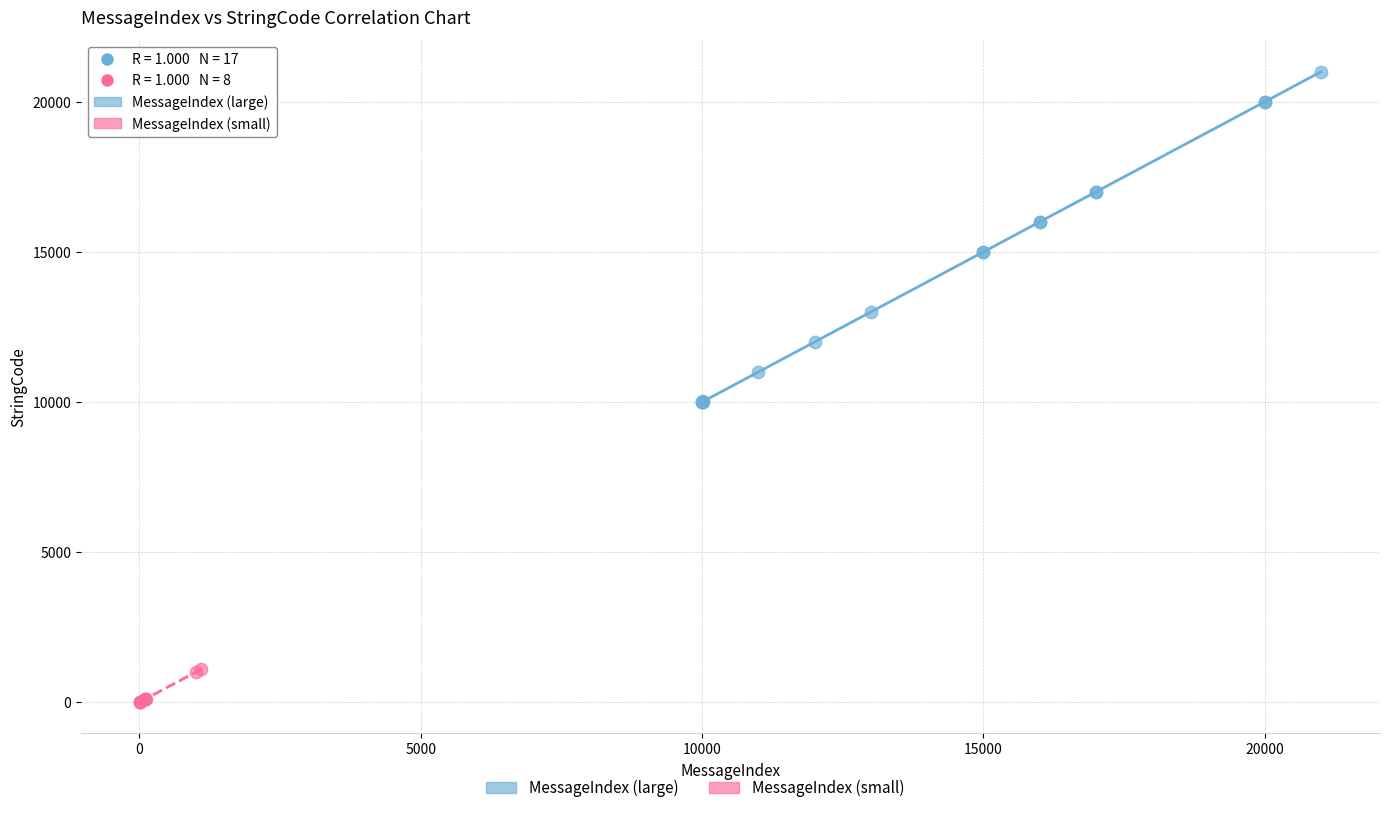

Which series reaches the maximum Y coordinate?

MessageIndex (large)